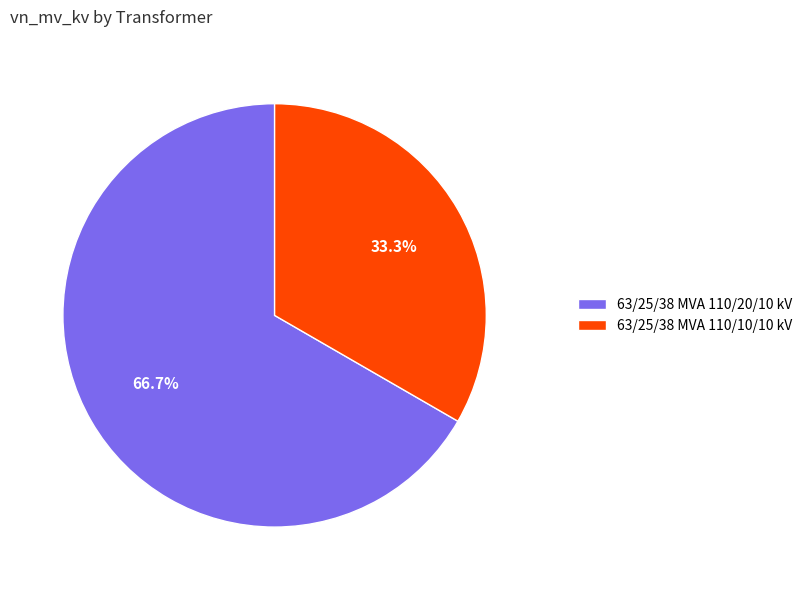

Combined, do 63/25/38 MVA 110/10/10 kV and 63/25/38 MVA 110/20/10 kV account for over 50%?

Yes